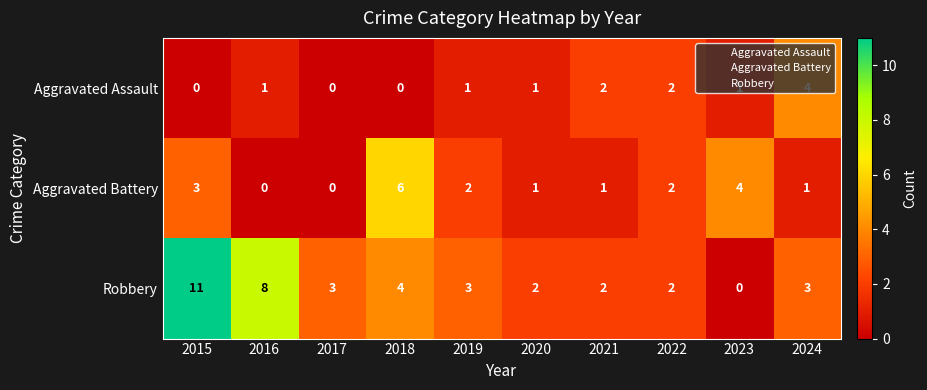

List the series in order of their peak value, lowest first.

Aggravated Assault, Aggravated Battery, Robbery